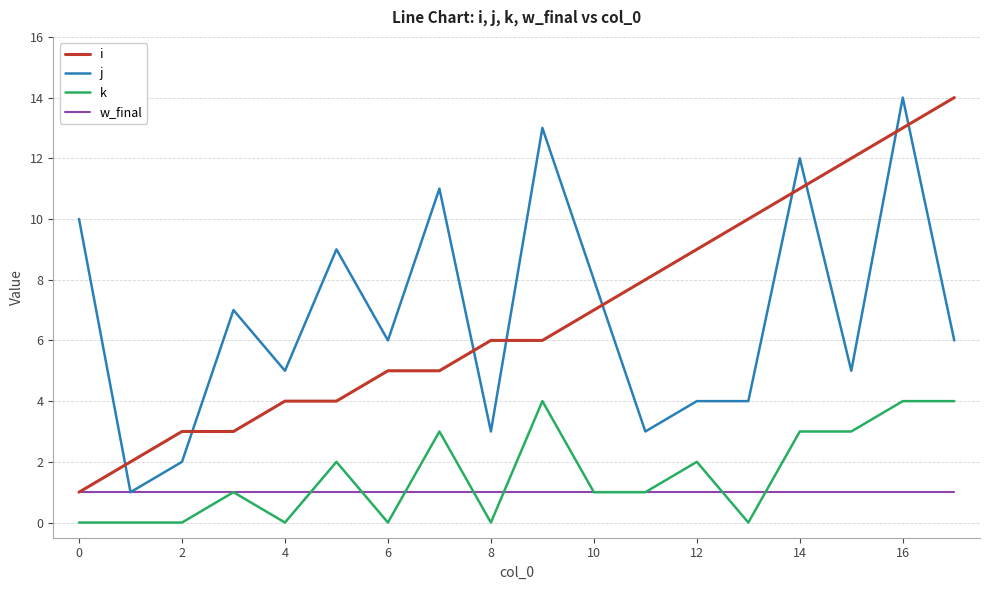

Reading left to right, list all the values displayed in this chart.

i: 1	2	3	3	4	4	5	5	6	6	7	8	9	10	11	12	13	14
j: 10	1	2	7	5	9	6	11	3	13	8	3	4	4	12	5	14	6
k: 0	0	0	1	0	2	0	3	0	4	1	1	2	0	3	3	4	4
w_final: 1	1	1	1	1	1	1	1	1	1	1	1	1	1	1	1	1	1